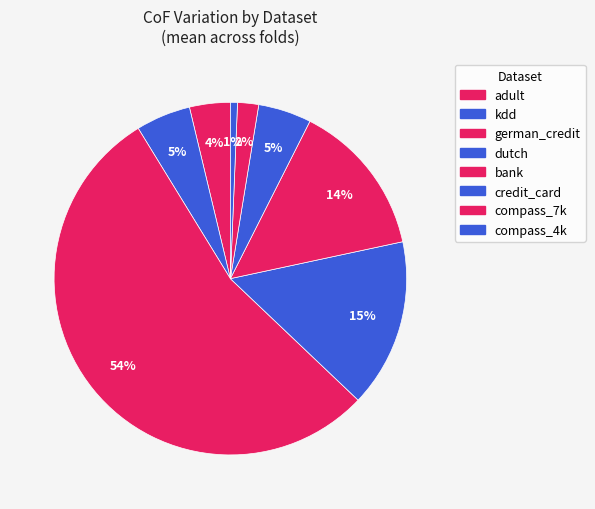

To the nearest percent, what is the difference between the german_credit and adult slice percentages?

51%